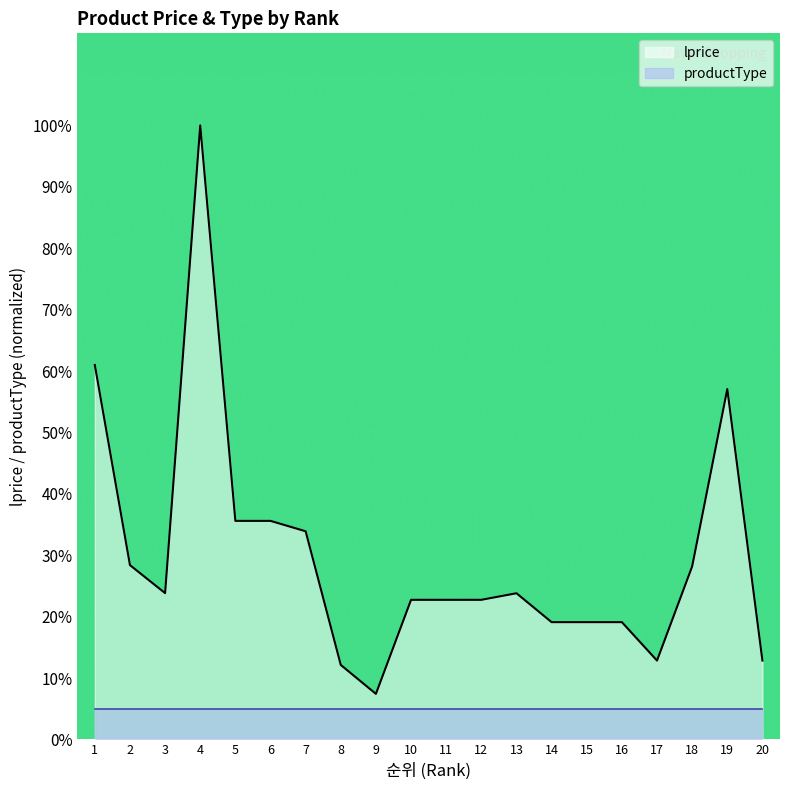

Rank the categories by value from highest to lowest.

4, 1, 19, 5, 6, 7, 2, 18, 3, 13, 10, 11, 12, 14, 15, 16, 17, 20, 8, 9